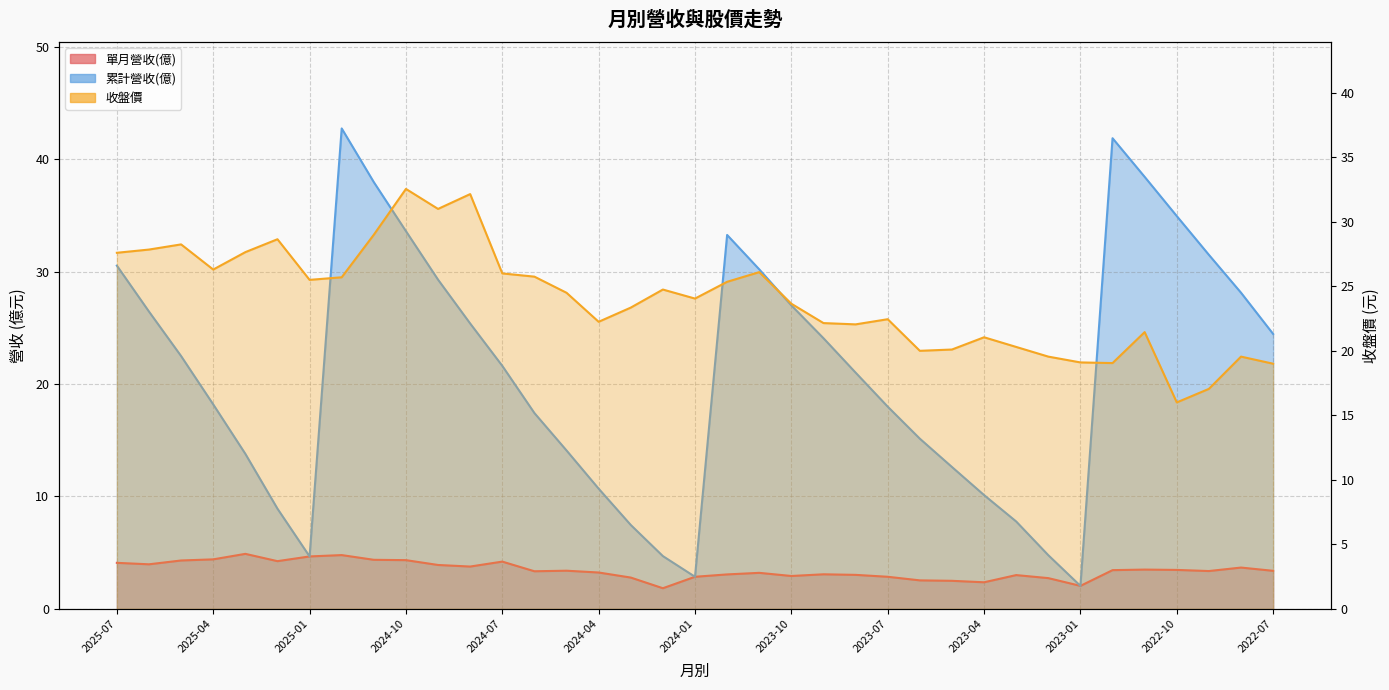

What is the value of the 累計營收(億) point at the 18th from the left?

4.7